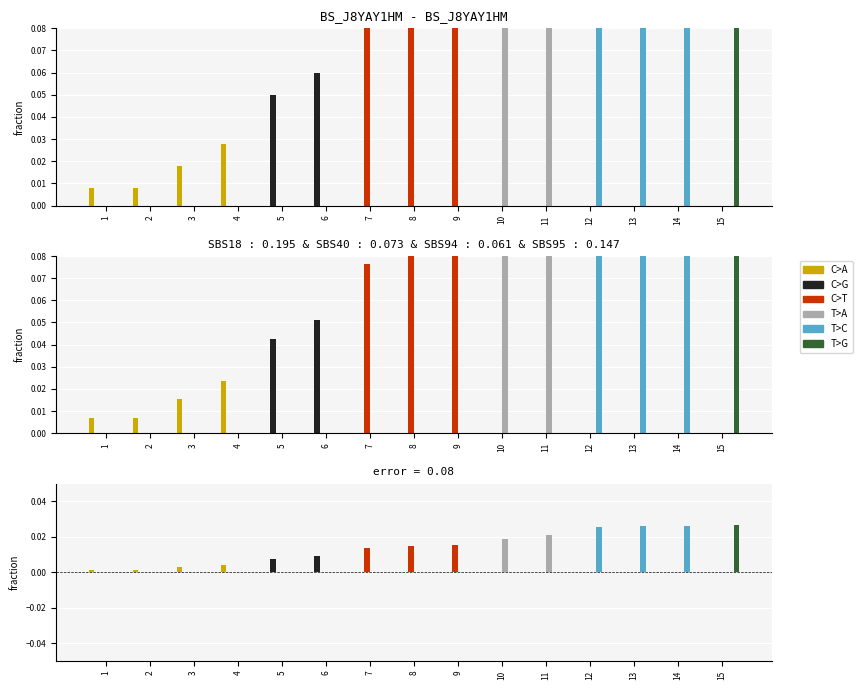

How many values in the C>G series exceed 0?

2